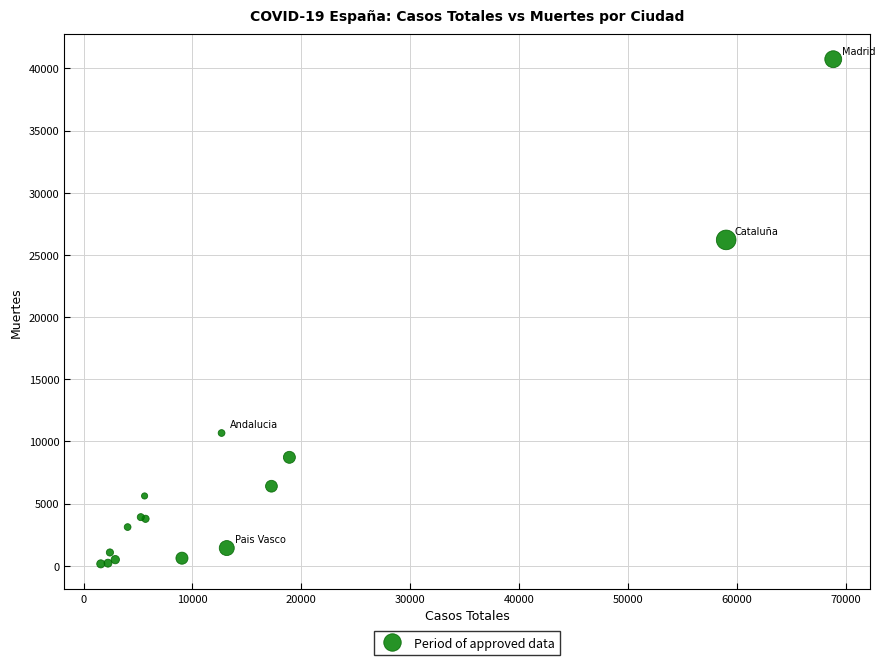

What Y value in the scatter plot is closest to 20442?

26203